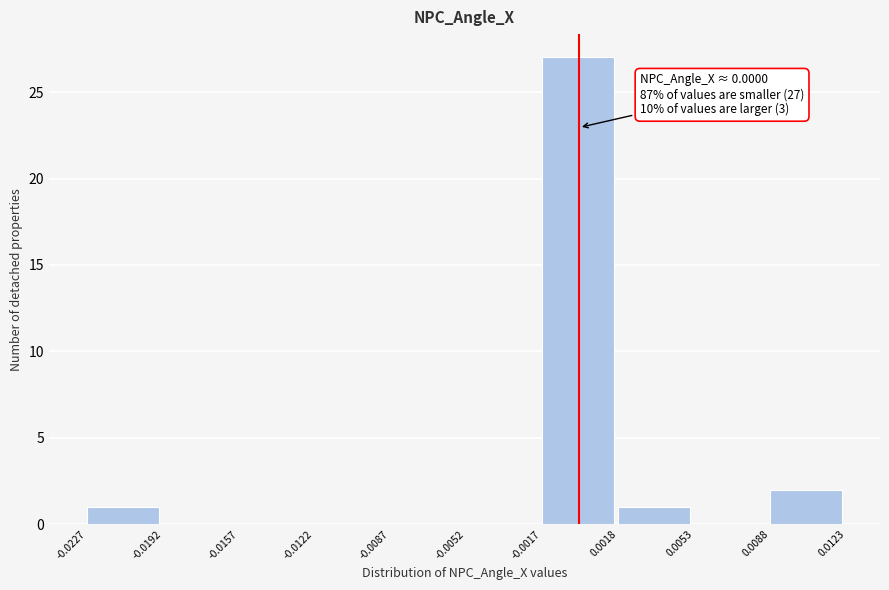

Which range on the x-axis has the tallest bar?

-0.0017 to 0.0018